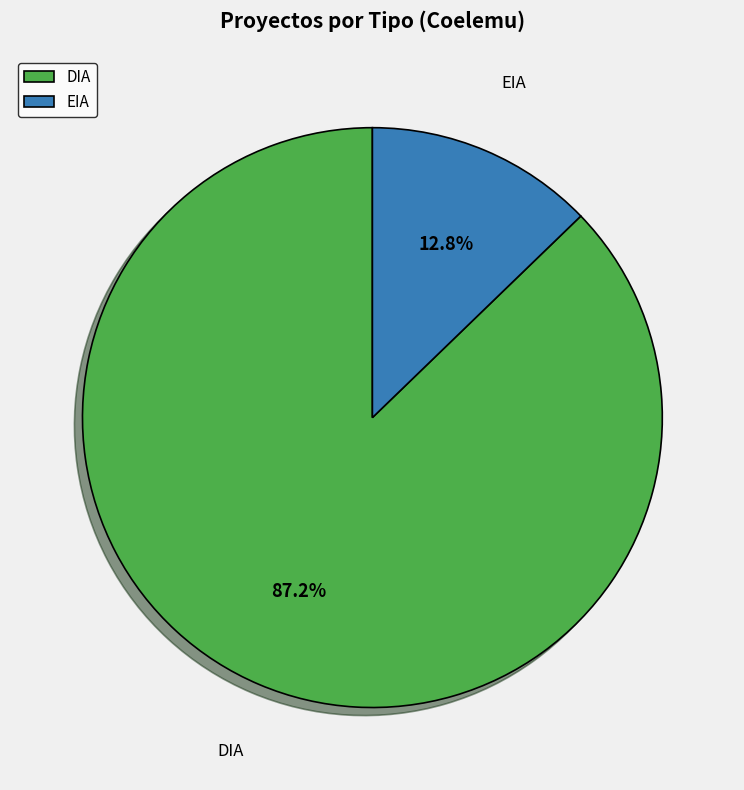

True or false: DIA accounts for 75% of the total.

False